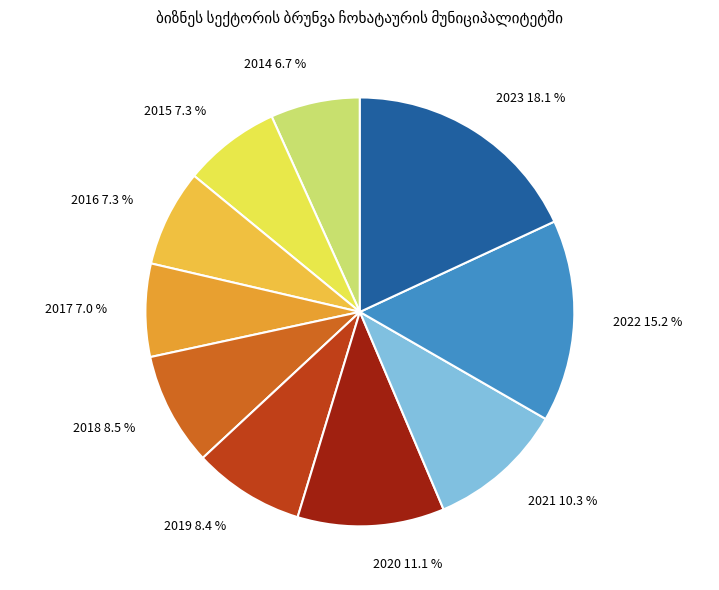

Which category has the biggest portion of the pie?

2023